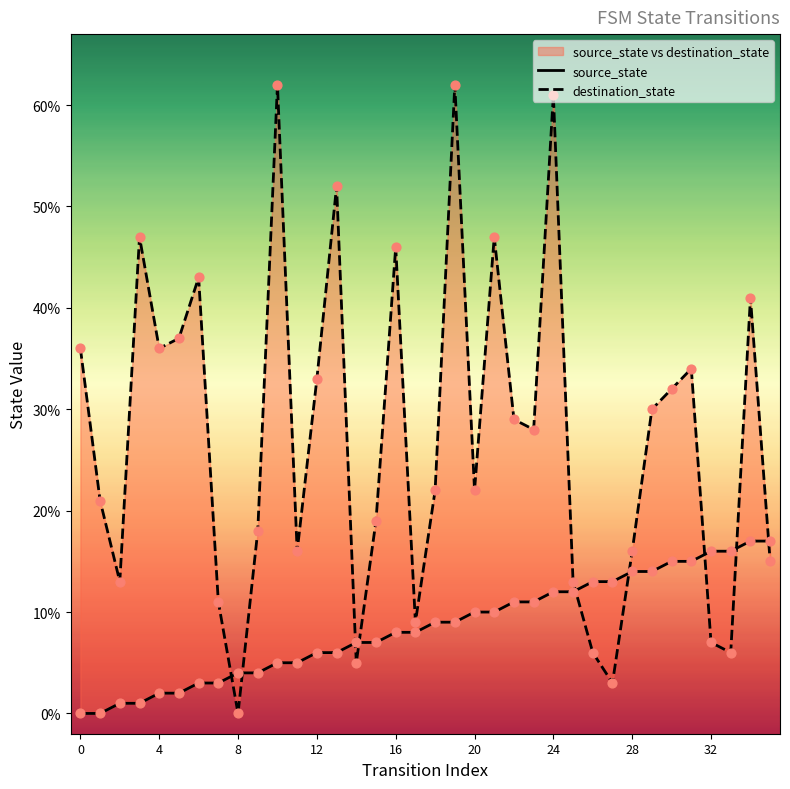

What is the total value across all series at 19?

71